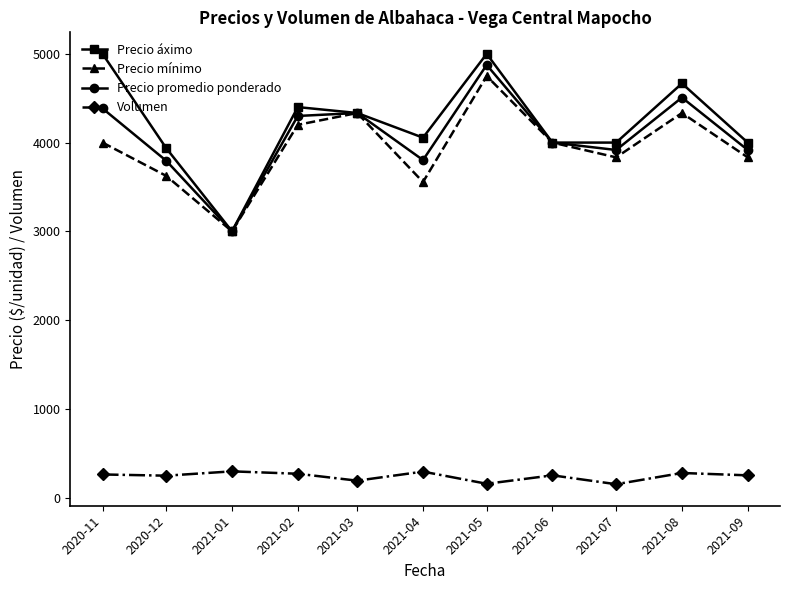

How many lines are shown in the chart?

4